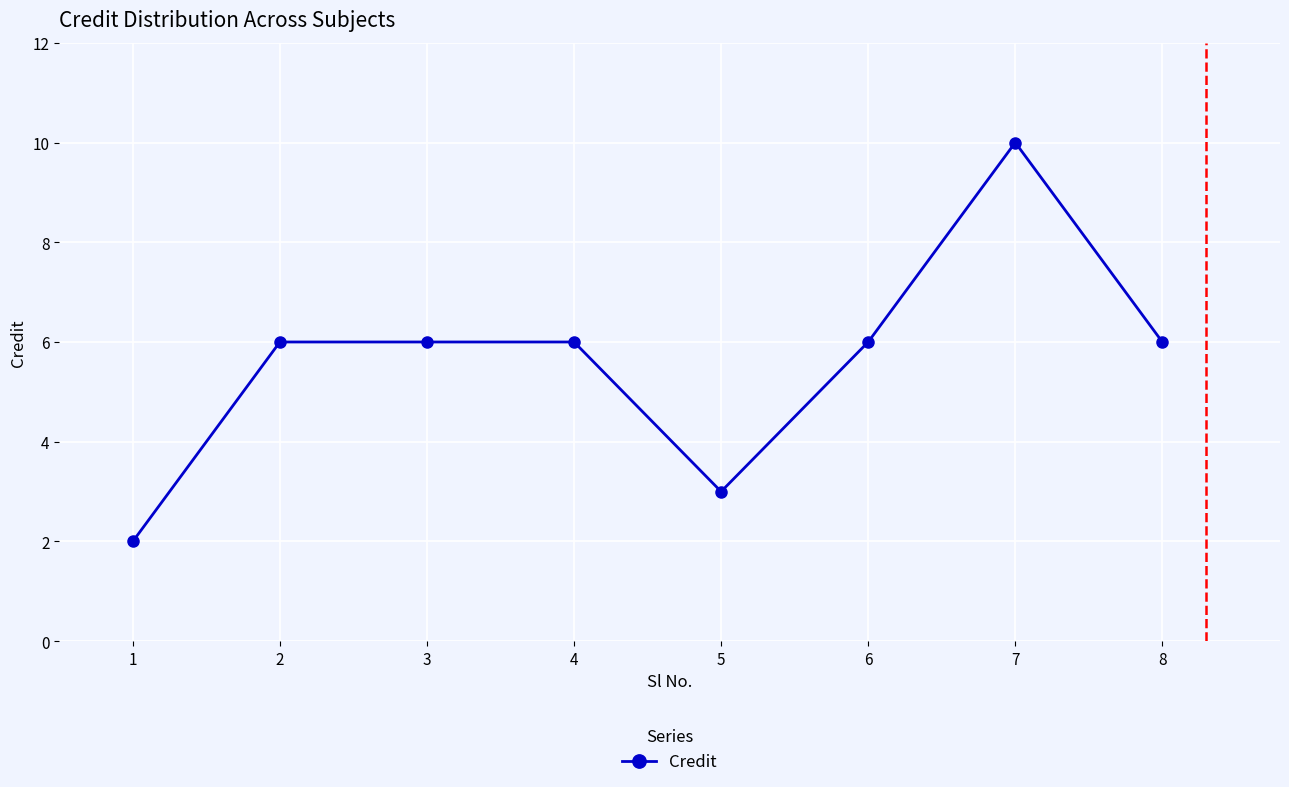

Which category has the lowest value across all series?

1